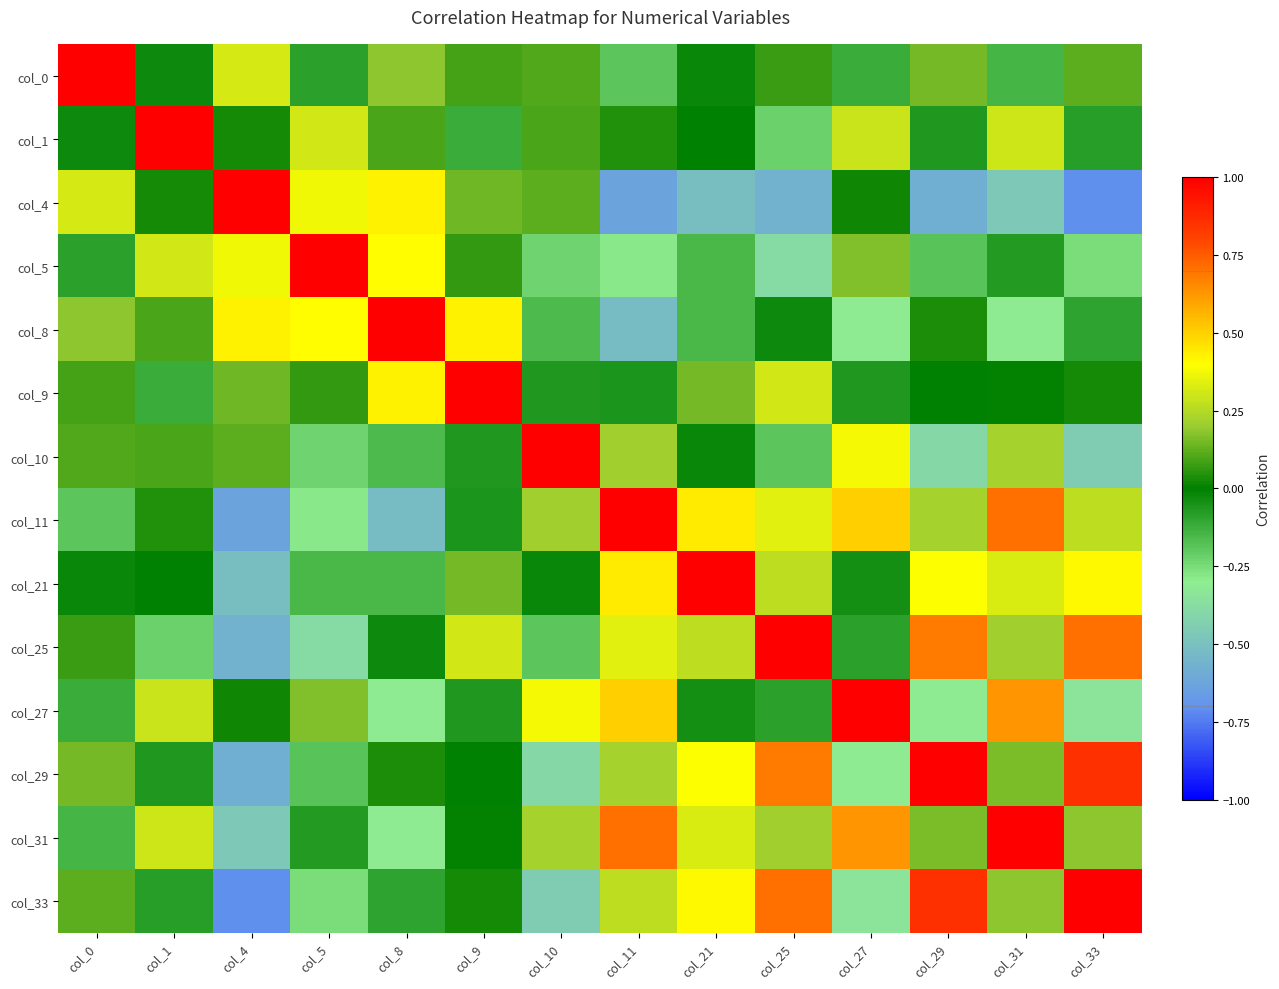

Reading left to right, list all the values displayed in this chart.

col_0: col_0=1.0	col_1=-0.0	col_4=0.3	col_5=-0.1	col_8=0.2	col_9=0.1	col_10=0.1	col_11=-0.2	col_21=-0.0	col_25=0.1	col_27=-0.1	col_29=0.2	col_31=-0.1	col_33=0.1
col_1: col_0=-0.0	col_1=1.0	col_4=0.0	col_5=0.3	col_8=0.1	col_9=-0.1	col_10=0.1	col_11=0.0	col_21=-0.0	col_25=-0.2	col_27=0.3	col_29=-0.1	col_31=0.3	col_33=-0.1
col_4: col_0=0.3	col_1=0.0	col_4=1.0	col_5=0.4	col_8=0.4	col_9=0.1	col_10=0.1	col_11=-0.6	col_21=-0.5	col_25=-0.6	col_27=0.0	col_29=-0.6	col_31=-0.5	col_33=-0.7
col_5: col_0=-0.1	col_1=0.3	col_4=0.4	col_5=1.0	col_8=0.4	col_9=0.1	col_10=-0.2	col_11=-0.3	col_21=-0.1	col_25=-0.4	col_27=0.2	col_29=-0.2	col_31=-0.1	col_33=-0.3
col_8: col_0=0.2	col_1=0.1	col_4=0.4	col_5=0.4	col_8=1.0	col_9=0.4	col_10=-0.2	col_11=-0.5	col_21=-0.2	col_25=-0.0	col_27=-0.3	col_29=0.0	col_31=-0.3	col_33=-0.1
col_9: col_0=0.1	col_1=-0.1	col_4=0.1	col_5=0.1	col_8=0.4	col_9=1.0	col_10=-0.1	col_11=-0.1	col_21=0.1	col_25=0.3	col_27=-0.1	col_29=-0.0	col_31=0.0	col_33=0.0
col_10: col_0=0.1	col_1=0.1	col_4=0.1	col_5=-0.2	col_8=-0.2	col_9=-0.1	col_10=1.0	col_11=0.2	col_21=-0.0	col_25=-0.2	col_27=0.4	col_29=-0.4	col_31=0.2	col_33=-0.5
col_11: col_0=-0.2	col_1=0.0	col_4=-0.6	col_5=-0.3	col_8=-0.5	col_9=-0.1	col_10=0.2	col_11=1.0	col_21=0.4	col_25=0.3	col_27=0.5	col_29=0.2	col_31=0.7	col_33=0.3
col_21: col_0=-0.0	col_1=-0.0	col_4=-0.5	col_5=-0.1	col_8=-0.2	col_9=0.1	col_10=-0.0	col_11=0.4	col_21=1.0	col_25=0.3	col_27=-0.0	col_29=0.4	col_31=0.3	col_33=0.4
col_25: col_0=0.1	col_1=-0.2	col_4=-0.6	col_5=-0.4	col_8=-0.0	col_9=0.3	col_10=-0.2	col_11=0.3	col_21=0.3	col_25=1.0	col_27=-0.1	col_29=0.7	col_31=0.2	col_33=0.7
col_27: col_0=-0.1	col_1=0.3	col_4=0.0	col_5=0.2	col_8=-0.3	col_9=-0.1	col_10=0.4	col_11=0.5	col_21=-0.0	col_25=-0.1	col_27=1.0	col_29=-0.3	col_31=0.6	col_33=-0.3
col_29: col_0=0.2	col_1=-0.1	col_4=-0.6	col_5=-0.2	col_8=0.0	col_9=-0.0	col_10=-0.4	col_11=0.2	col_21=0.4	col_25=0.7	col_27=-0.3	col_29=1.0	col_31=0.2	col_33=0.9
col_31: col_0=-0.1	col_1=0.3	col_4=-0.5	col_5=-0.1	col_8=-0.3	col_9=0.0	col_10=0.2	col_11=0.7	col_21=0.3	col_25=0.2	col_27=0.6	col_29=0.2	col_31=1.0	col_33=0.2
col_33: col_0=0.1	col_1=-0.1	col_4=-0.7	col_5=-0.3	col_8=-0.1	col_9=0.0	col_10=-0.5	col_11=0.3	col_21=0.4	col_25=0.7	col_27=-0.3	col_29=0.9	col_31=0.2	col_33=1.0